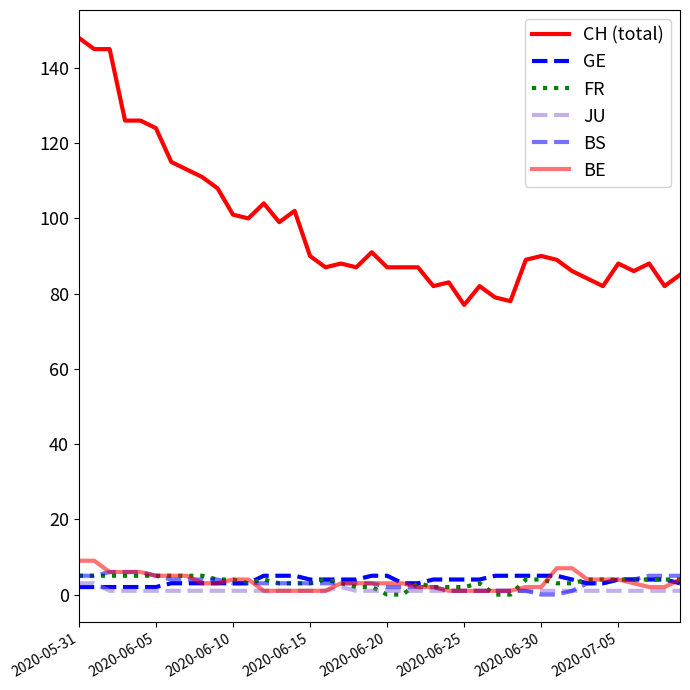

What is the average value of the GE series?

4